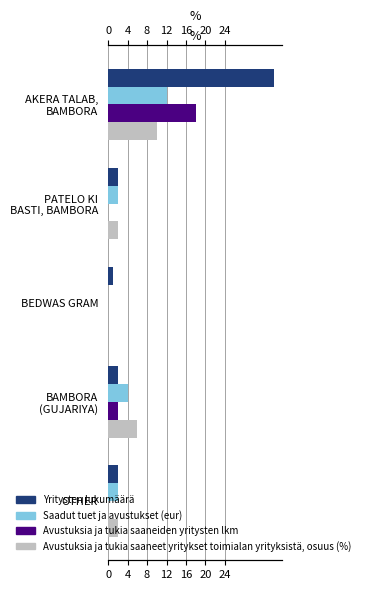

What is the difference between the maximum and minimum values in the Saadut tuet ja avustukset (eur) series?

12